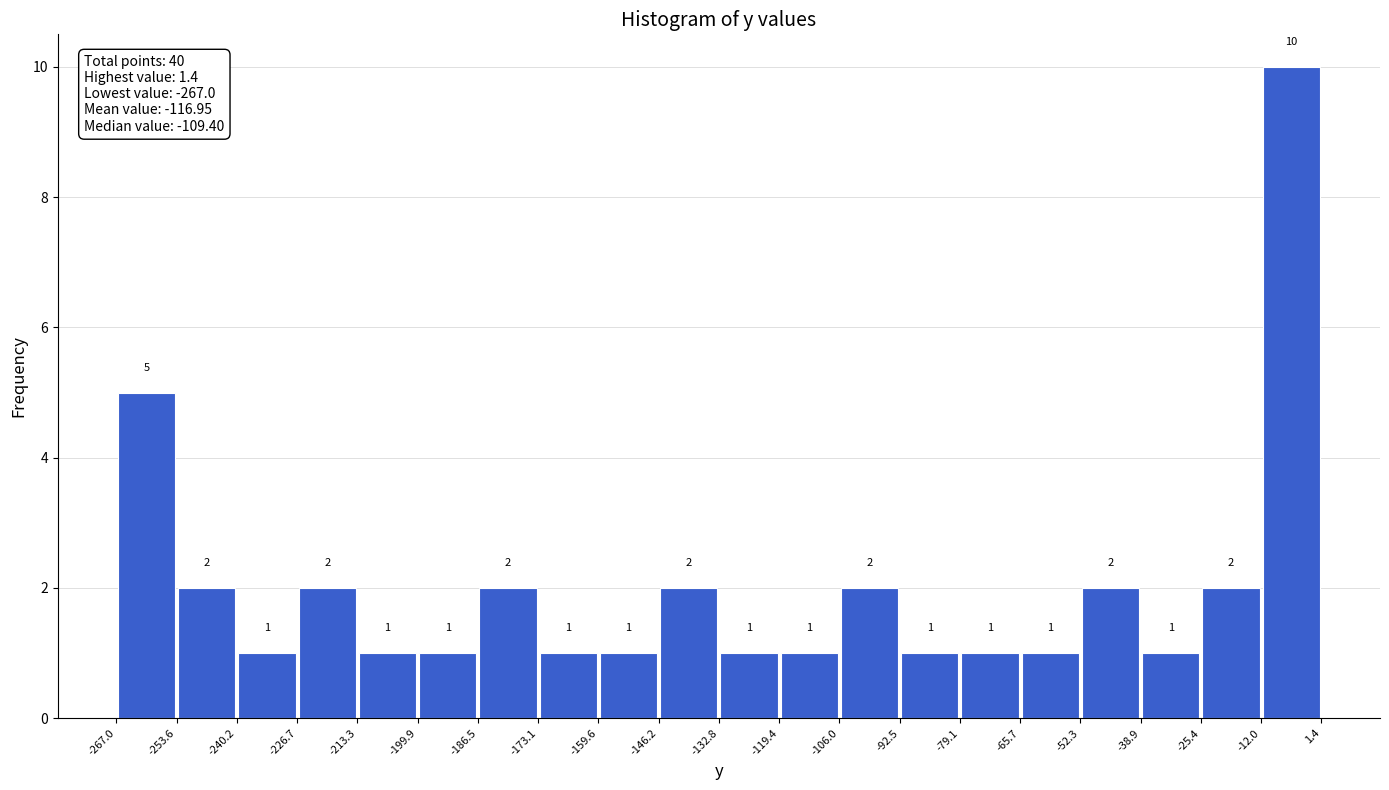

What is the height of the bar covering -92.5 to -79.1 on the x-axis?

1